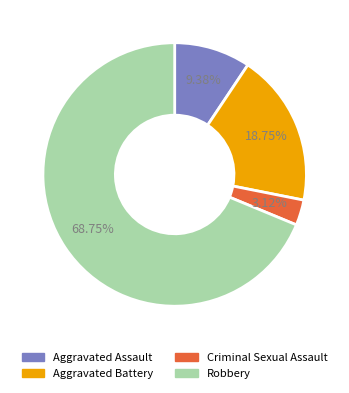

To the nearest percent, what portion does Aggravated Assault represent?

9%